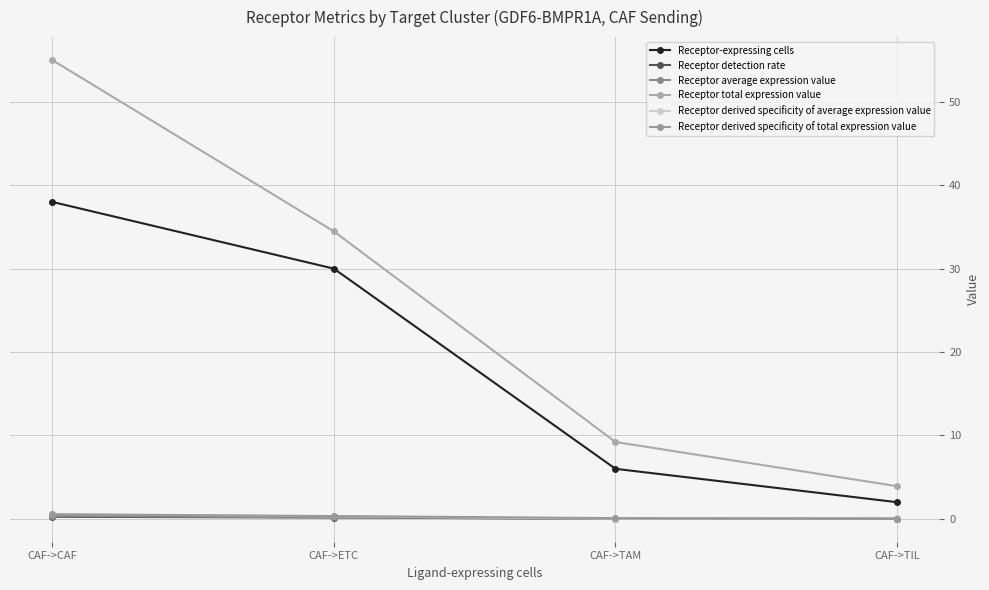

What is the sum of all Receptor total expression value values?

102.6